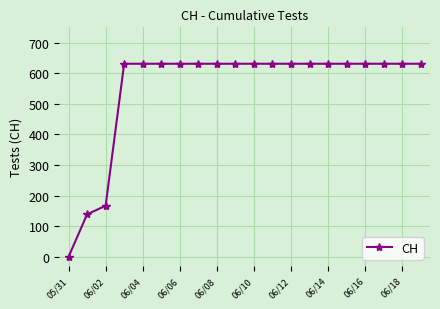

How many series are shown in this chart?

1